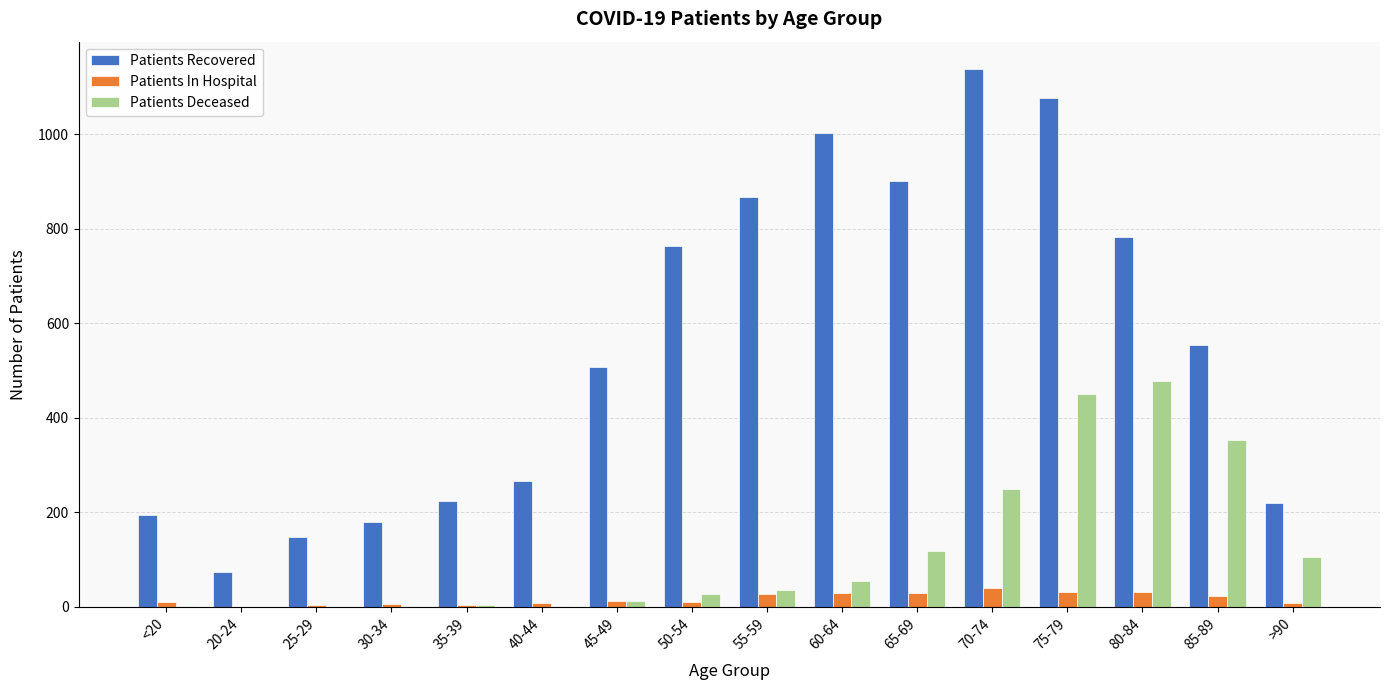

True or false: Patients Recovered has a value of 218 at 60-64.

False